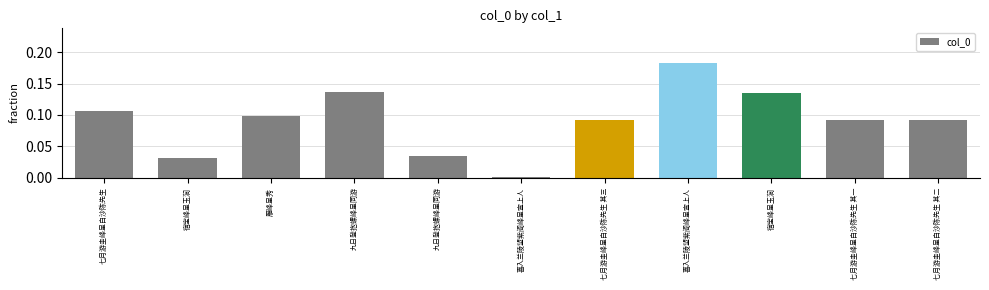

Reading left to right, list all the values displayed in this chart.

0.1	0.0	0.1	0.1	0.0	0.0	0.1	0.2	0.1	0.1	0.1